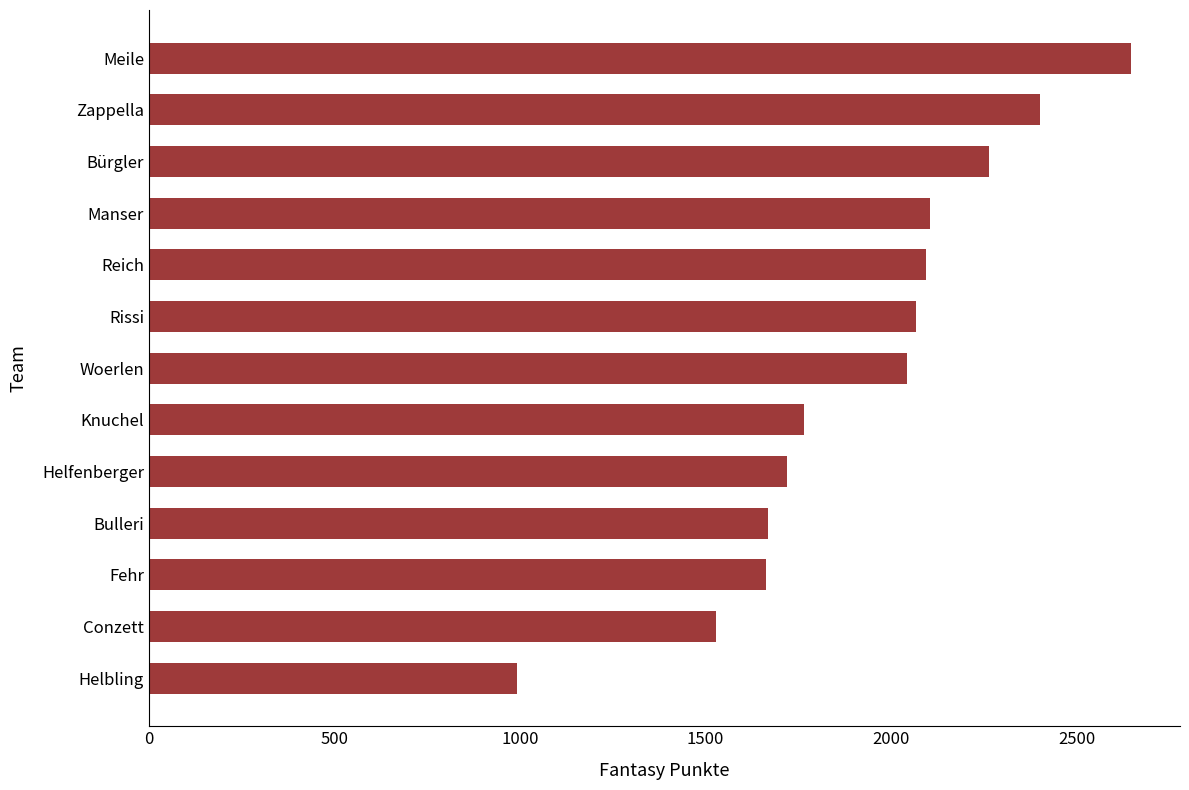

At which category does the chart reach its minimum across all series?

Helbling